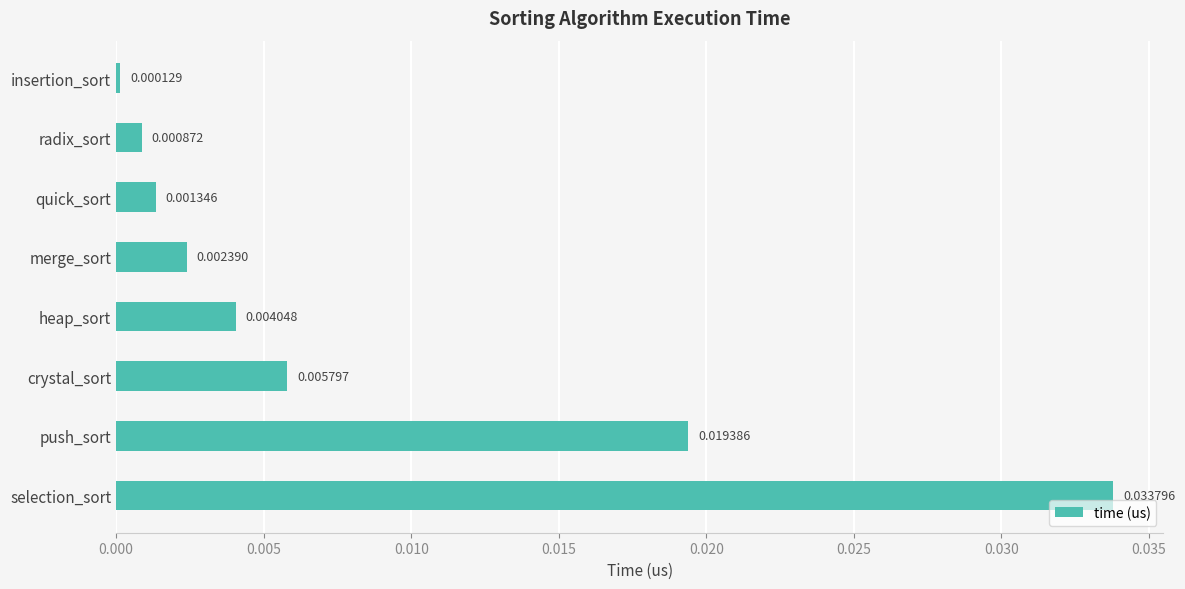

List the labels in order of value, largest first.

selection_sort, push_sort, crystal_sort, heap_sort, merge_sort, quick_sort, radix_sort, insertion_sort